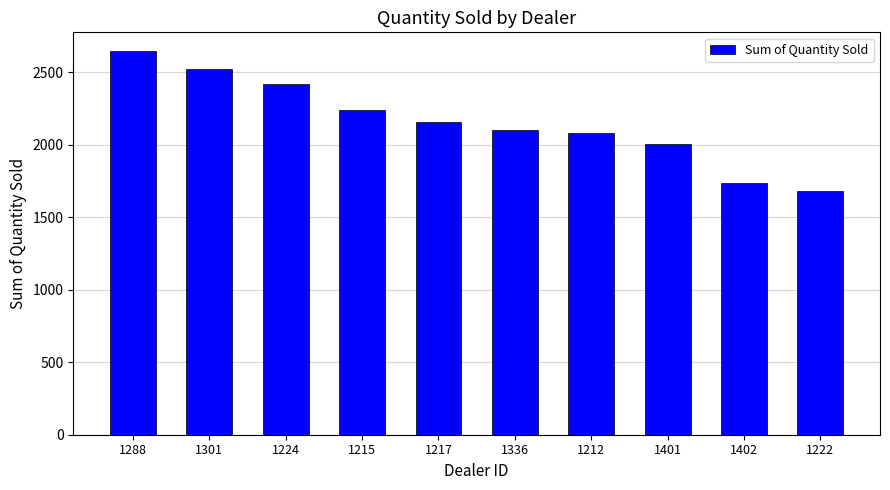

Read the value at 1215, to the nearest 10.

2240